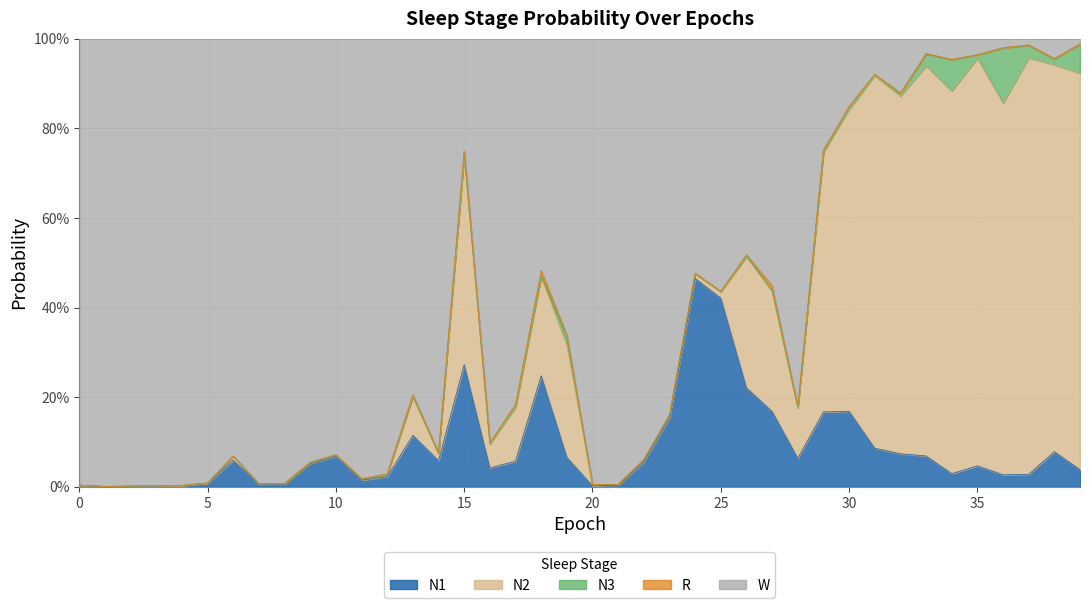

What is the total value across all series at 13?

1.0